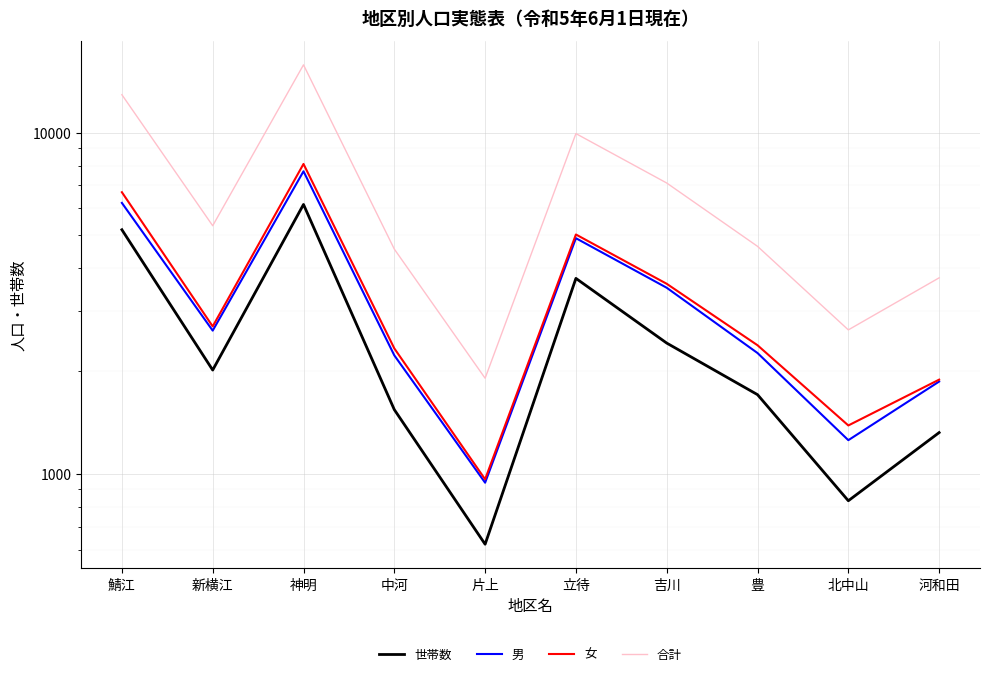

At which label is 男 closest to 4320?

立待